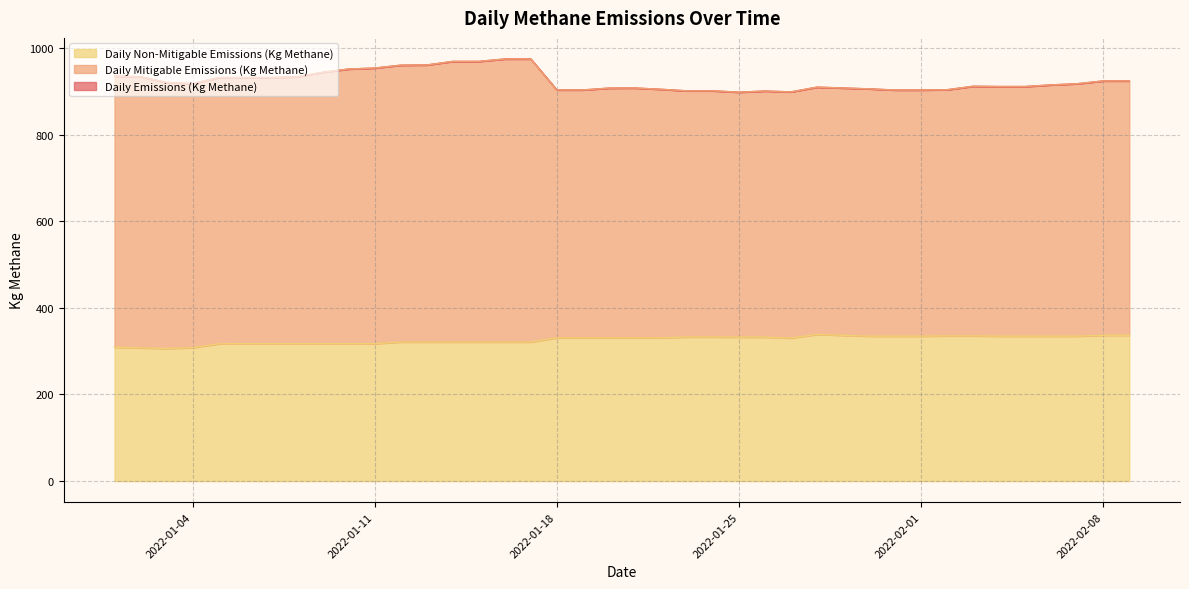

At which label does Daily Emissions (Kg Methane) reach its peak?

2022-01-16